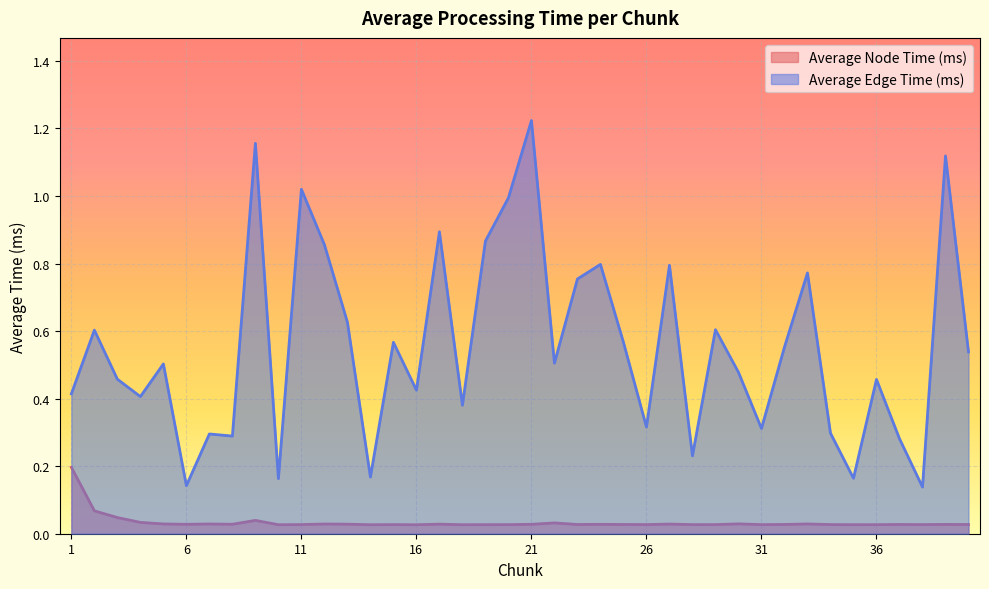

How many distinct data groups are displayed?

2